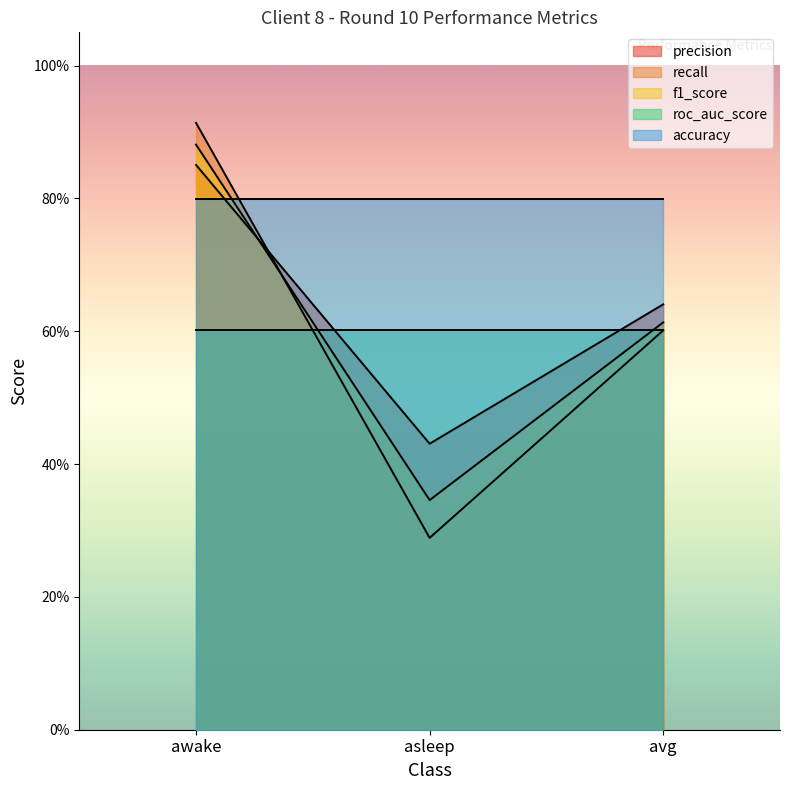

At which category is the sum across all series the highest?

awake